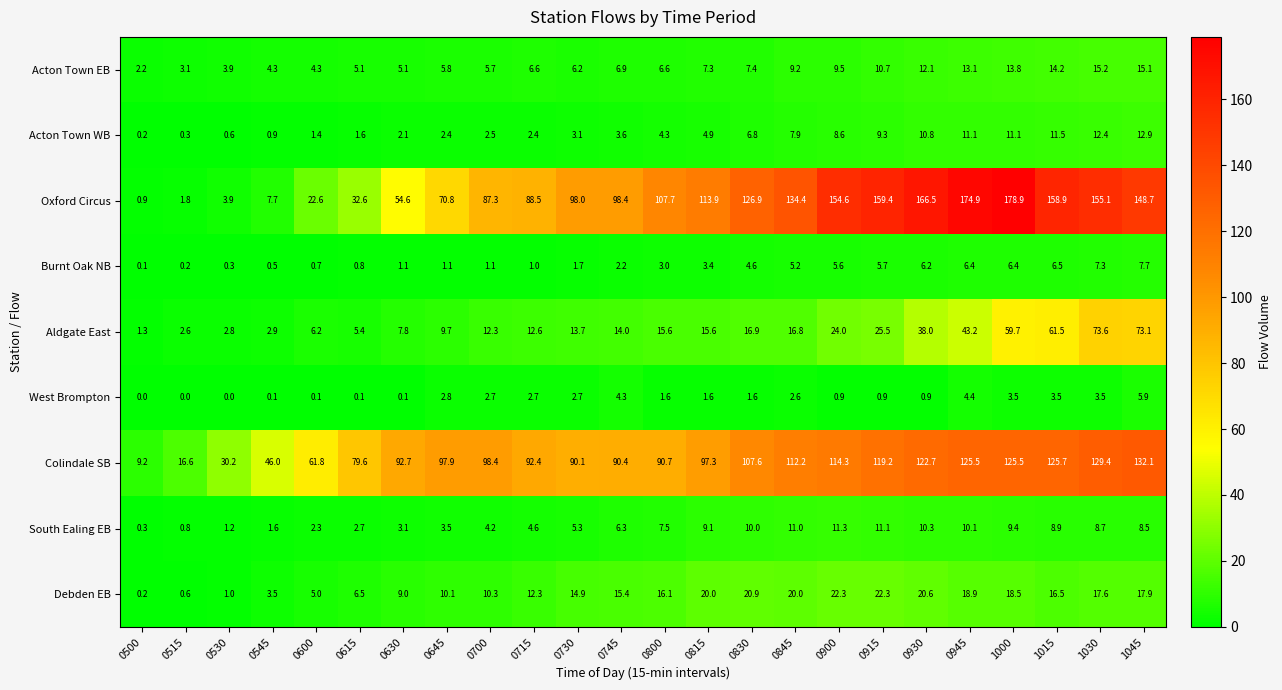

Which series has the largest total across all categories?

Oxford Circus